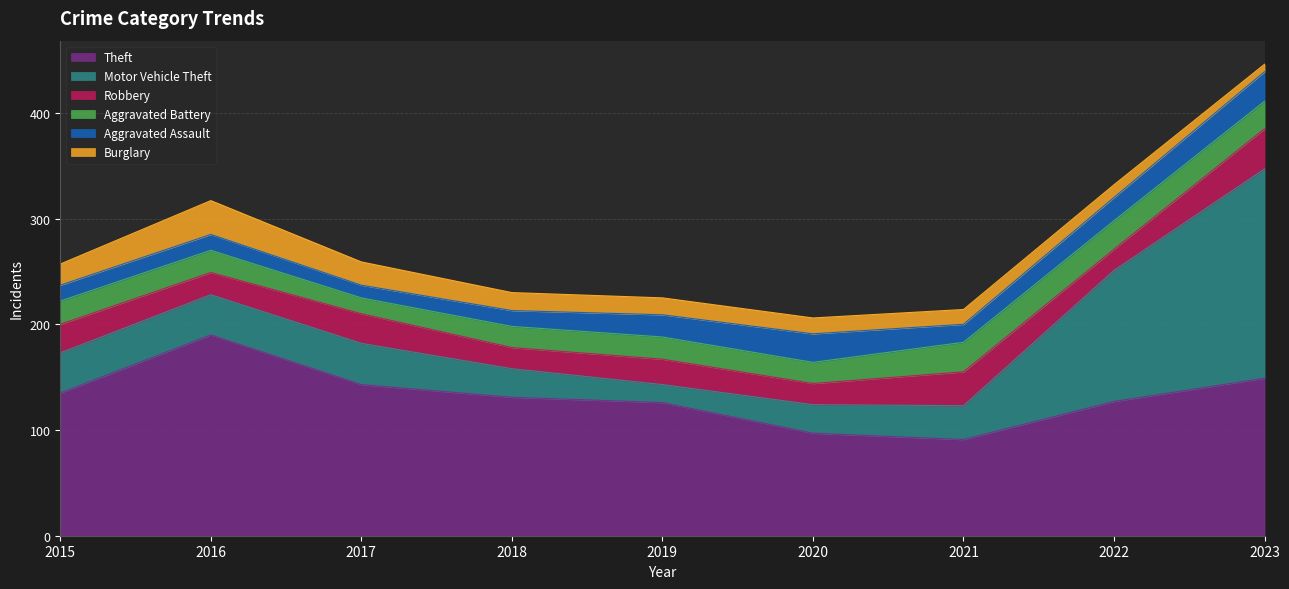

What is the difference between the highest and lowest values at 2020?

82